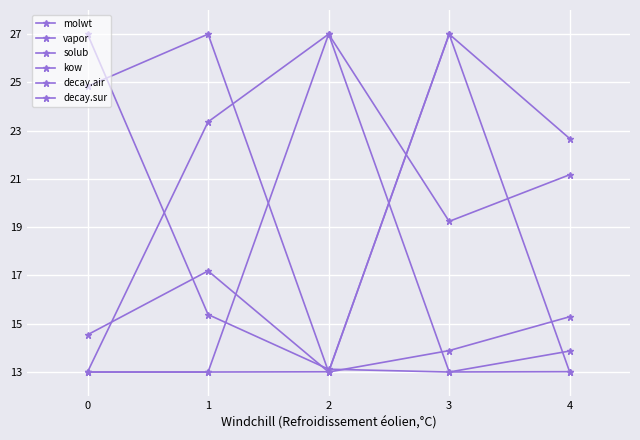

Does the chart have visible grid lines?

Yes